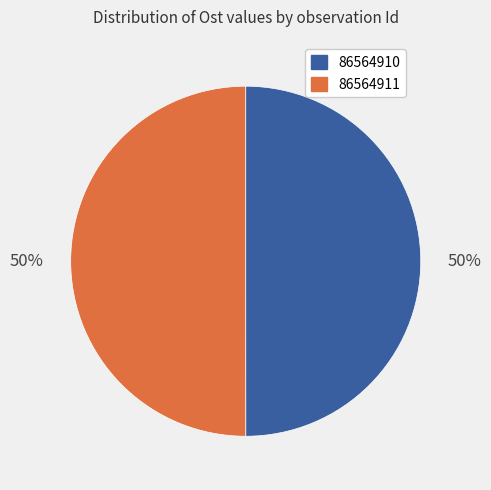

Is it true that 86564911 is 45% of the pie?

False